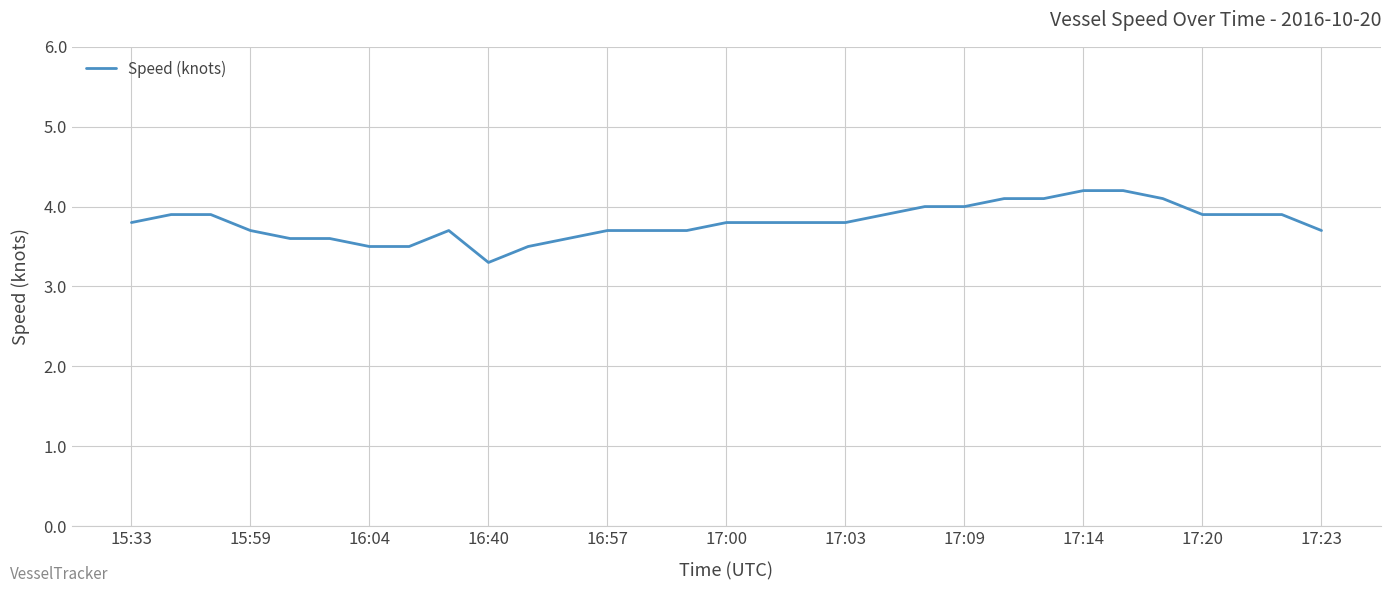

What is the minimum value shown in the chart?

3.3